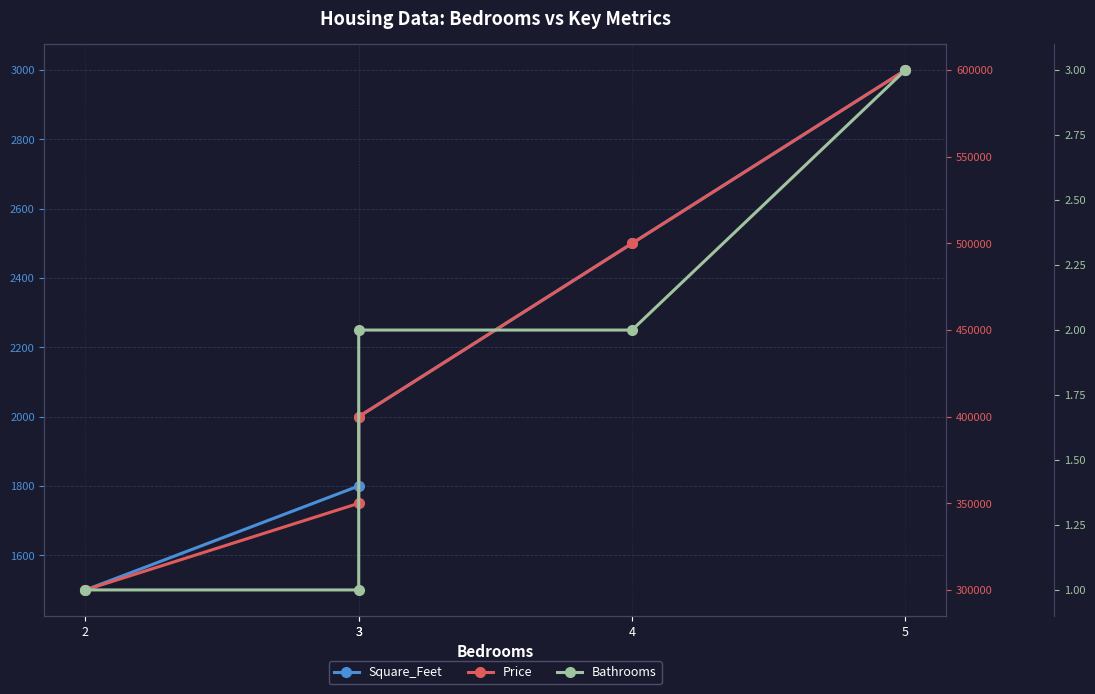

Which series has the largest range (max minus min)?

Price